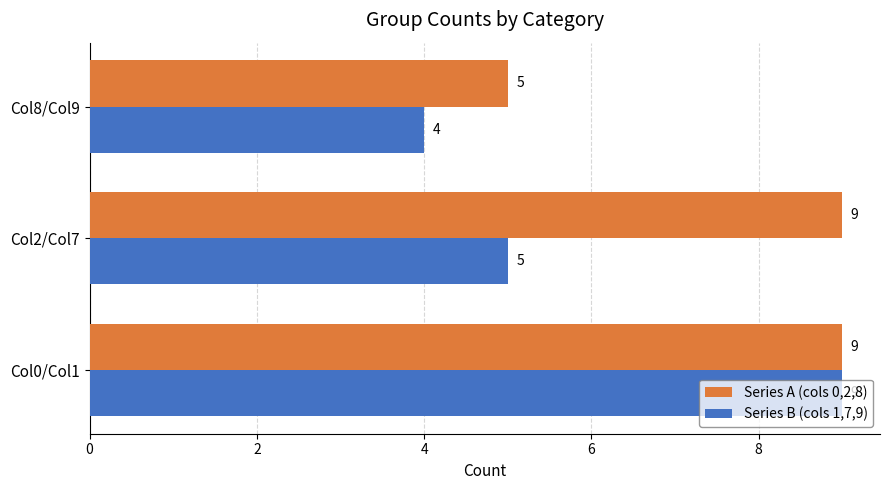

How many values in the Series B (cols 1,7,9) series are below 5?

1